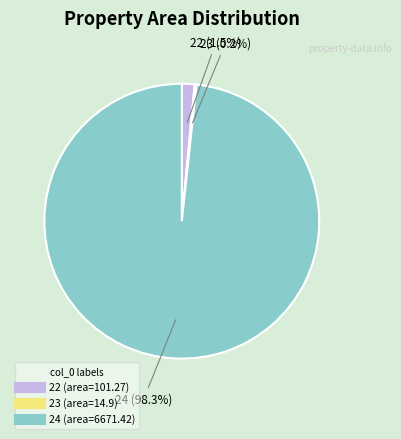

Does any single category account for the majority?

Yes